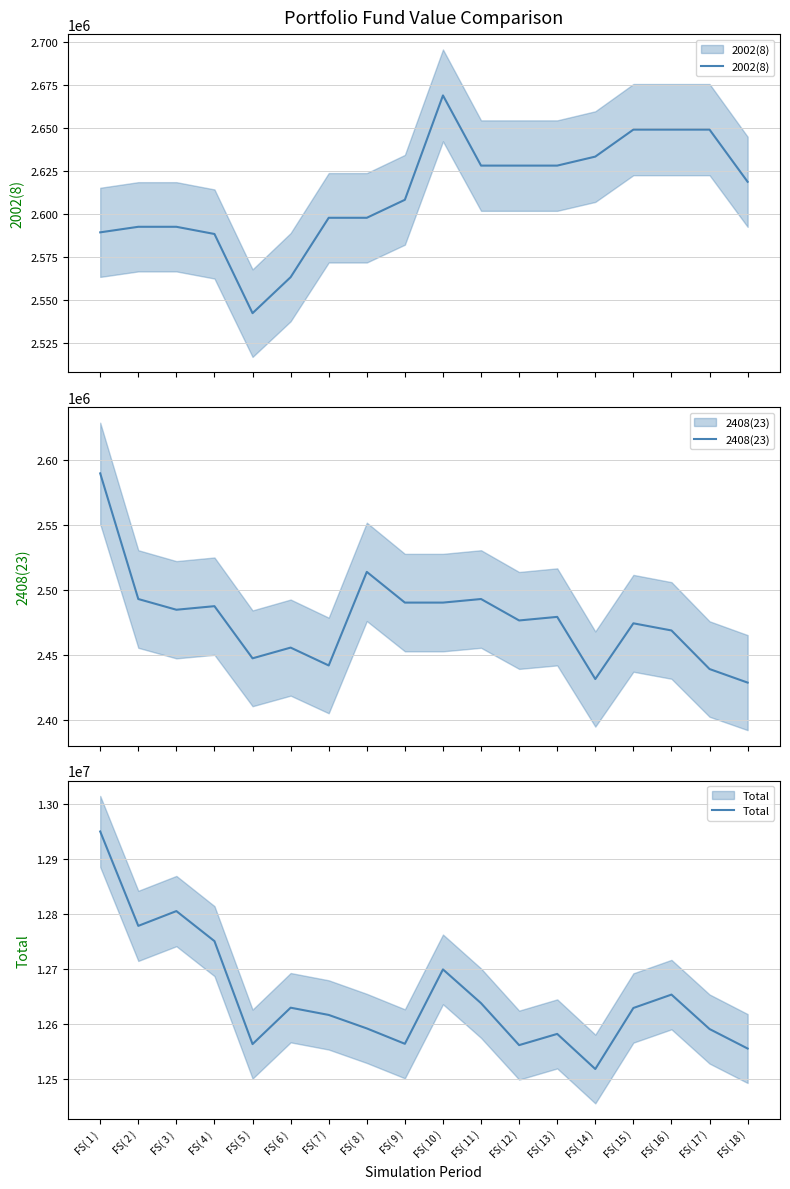

Does the chart have visible grid lines?

Yes